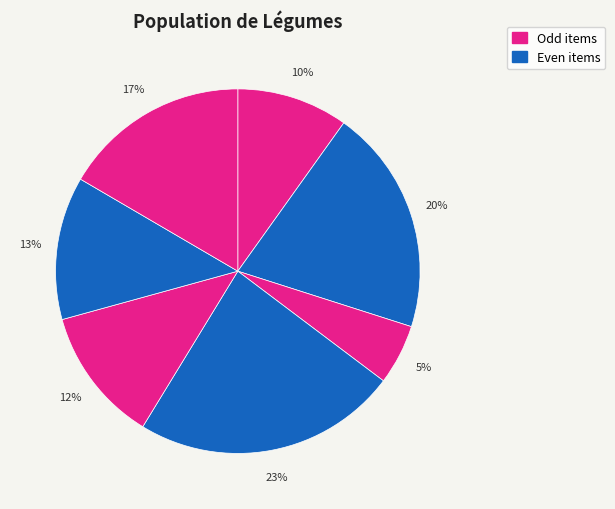

How many segments does this pie chart have?

7